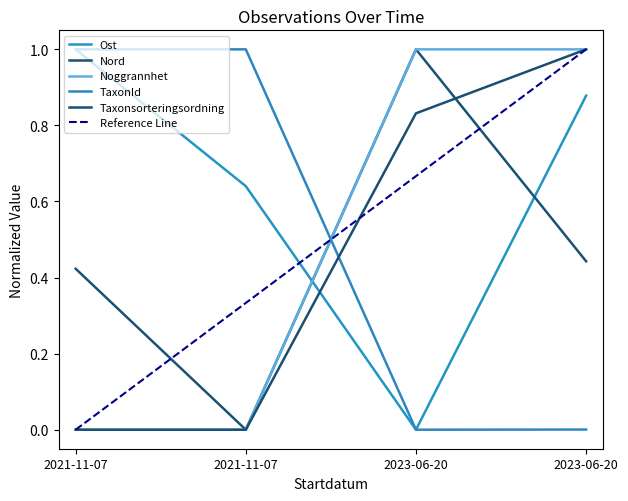

Reading right to left, transcribe all the data shown in this chart.

Ost: 2023-06-20=0.9	2023-06-20=0.0	2021-11-07=0.6	2021-11-07=1.0
Nord: 2023-06-20=0.4	2023-06-20=1.0	2021-11-07=0.0	2021-11-07=0.4
Noggrannhet: 2023-06-20=1.0	2023-06-20=1.0	2021-11-07=0.0	2021-11-07=0.0
TaxonId: 2023-06-20=0.0	2023-06-20=0.0	2021-11-07=1.0	2021-11-07=1.0
Taxonsorteringsordning: 2023-06-20=1.0	2023-06-20=0.8	2021-11-07=0.0	2021-11-07=0.0